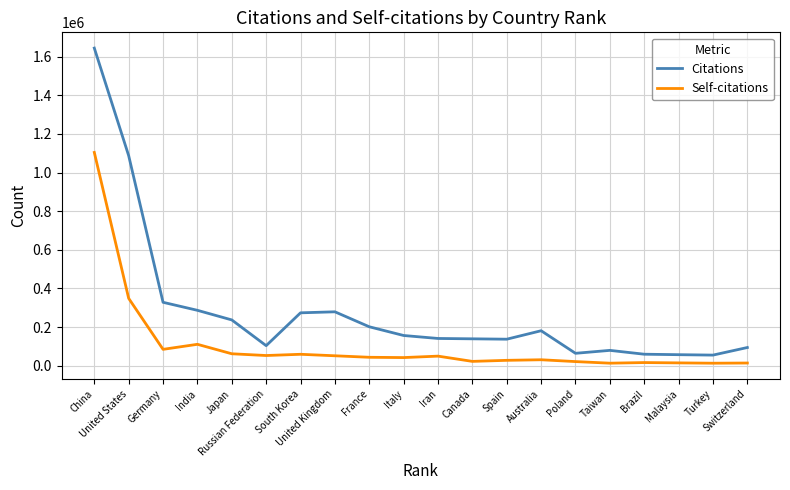

What are all the series names shown in the legend?

Citations, Self-citations